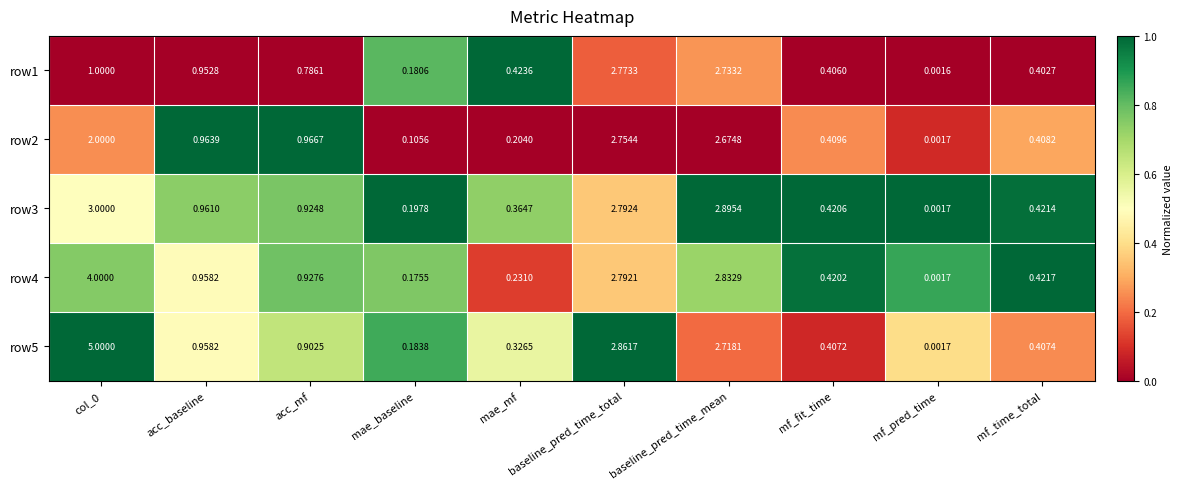

At which label does row2 reach its peak?

baseline_pred_time_total